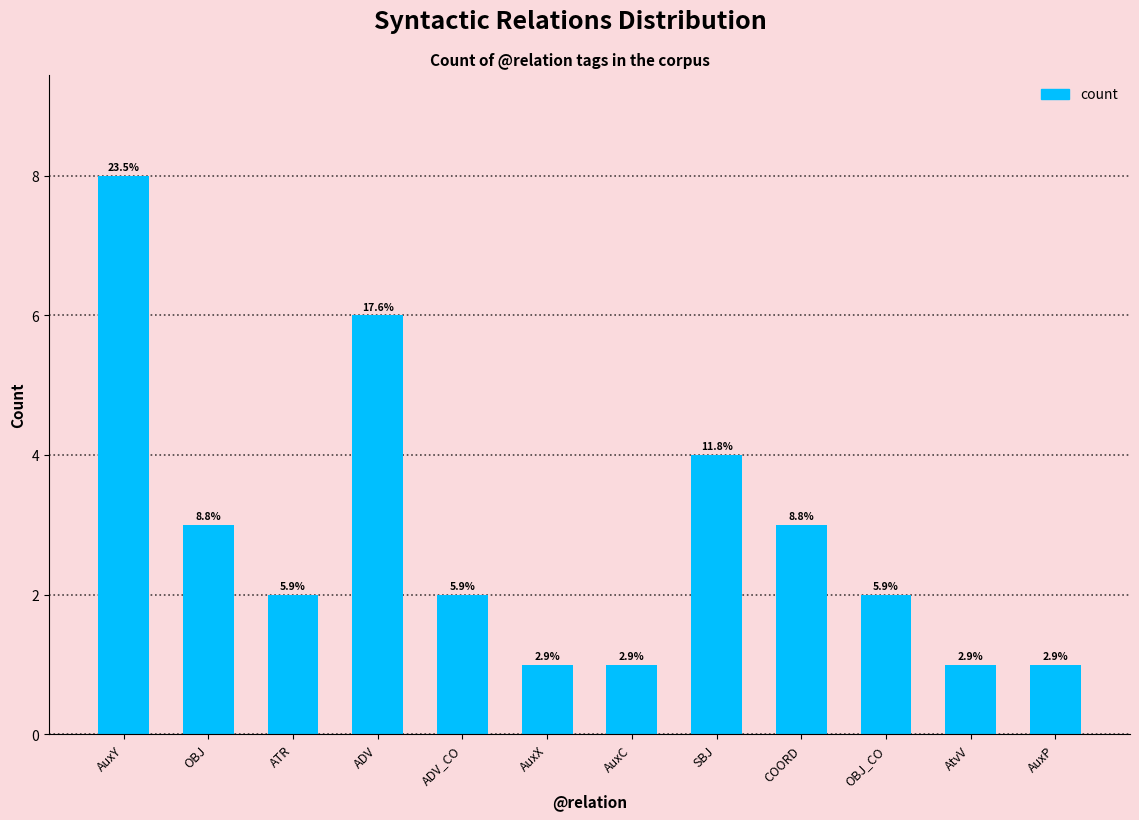

What is the label of the 11th bar from the left?

AtvV